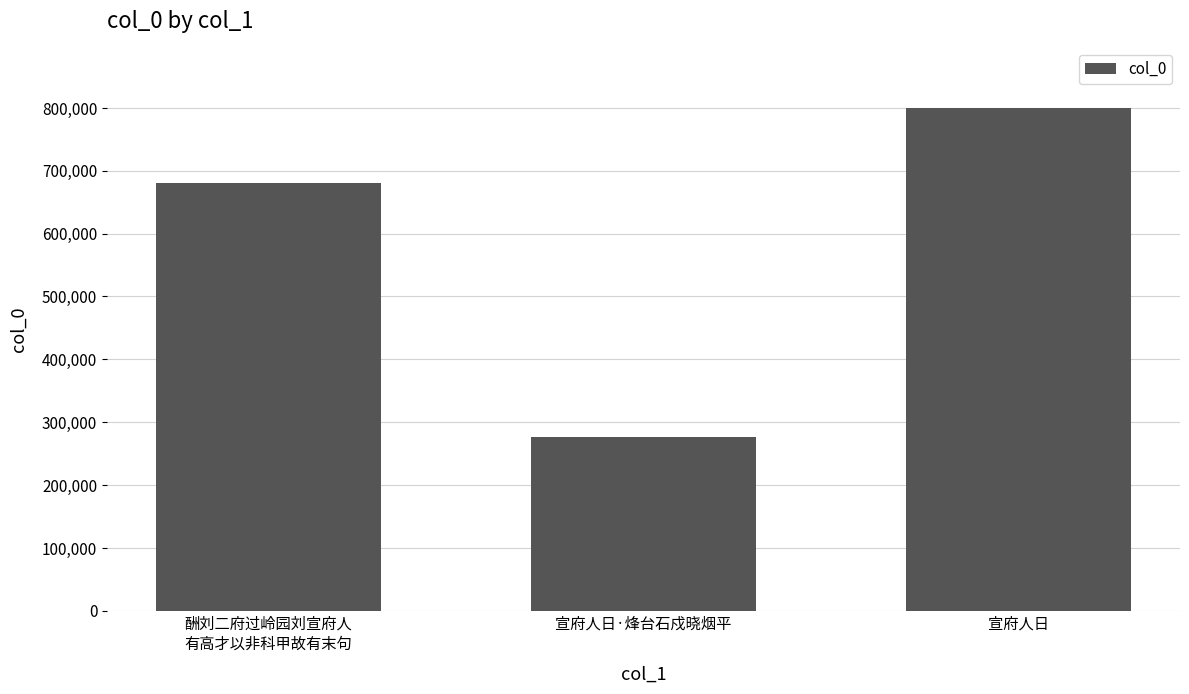

What is the difference between the maximum and second lowest values?

120683